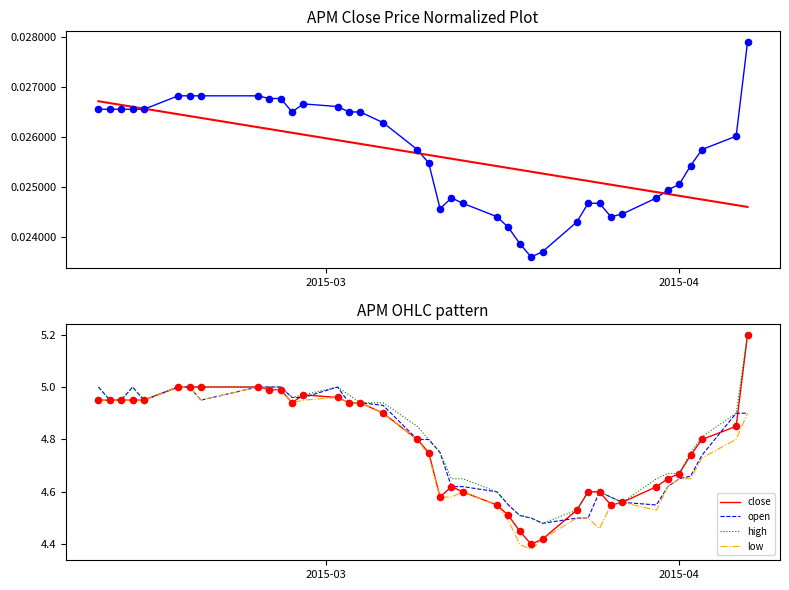

Is the value of trend at 38 greater than the value of open at 13?

No